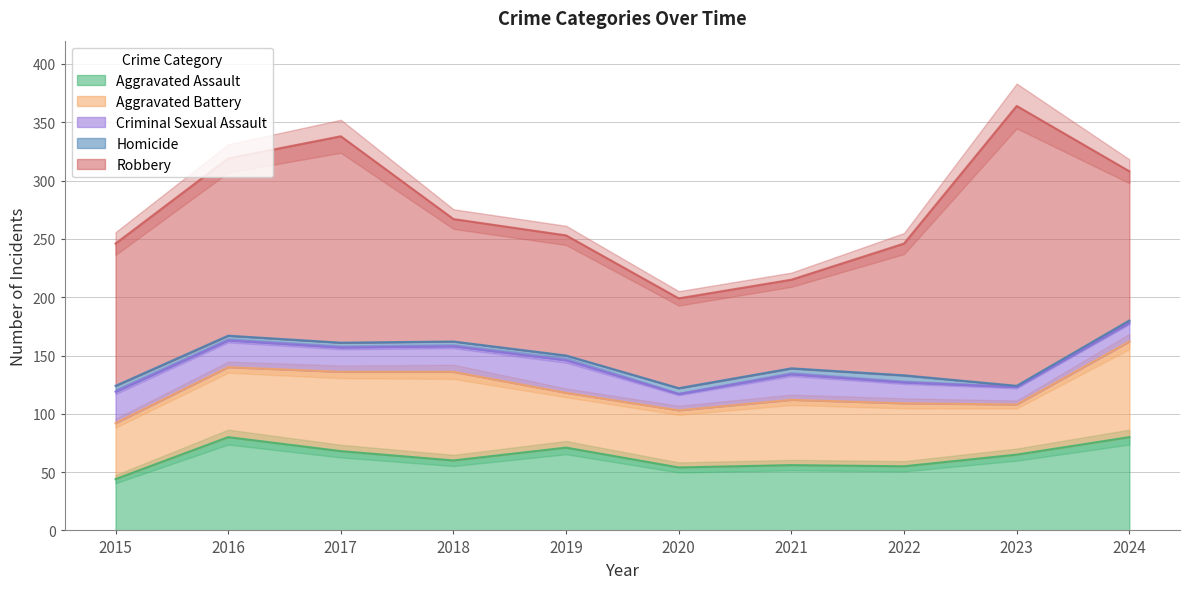

What is the maximum value for Homicide?

6